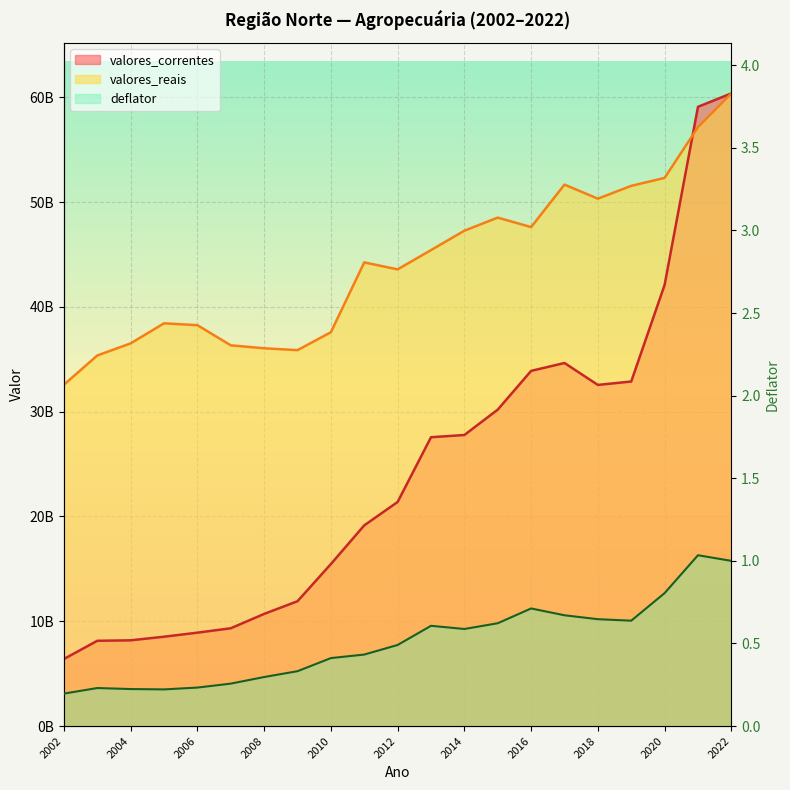

What are all the series names shown in the legend?

valores_correntes, valores_reais, deflator